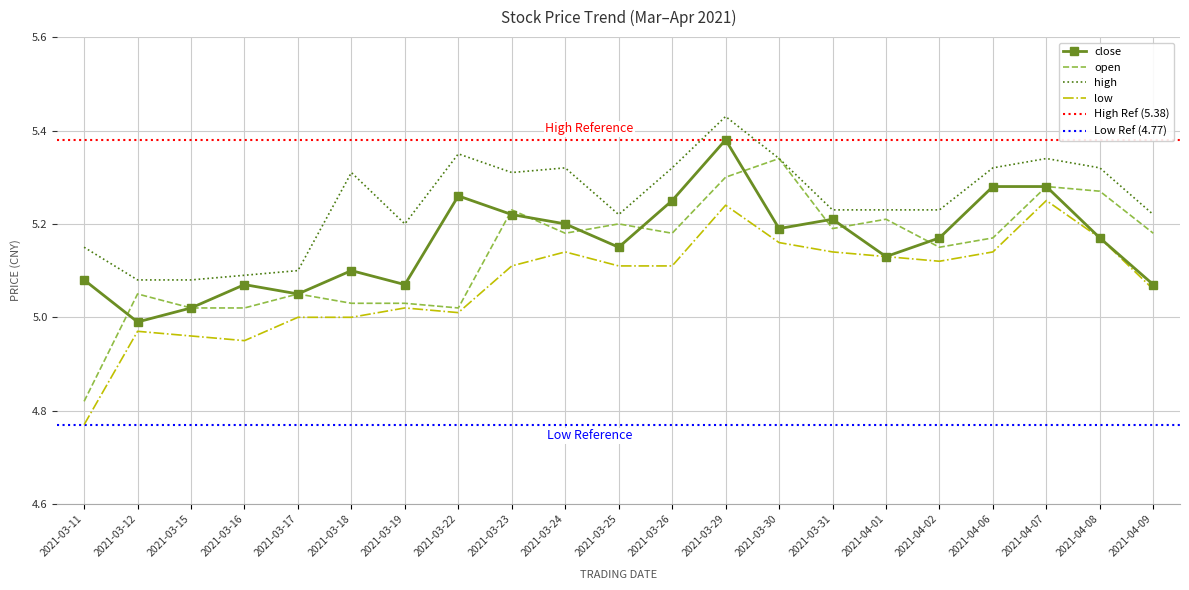

How many lines are shown in the chart?

4